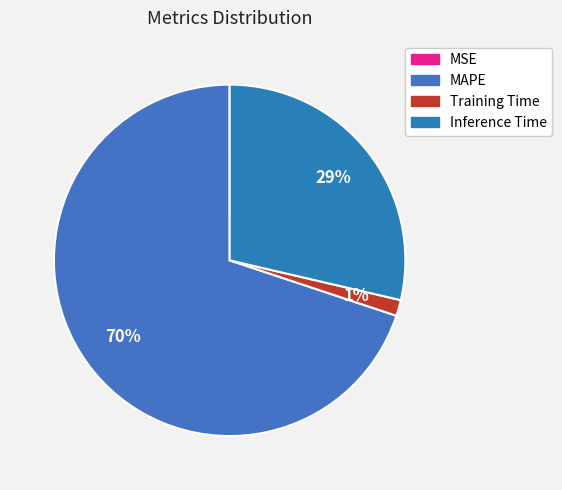

Does MAPE account for over 50% of the chart?

Yes